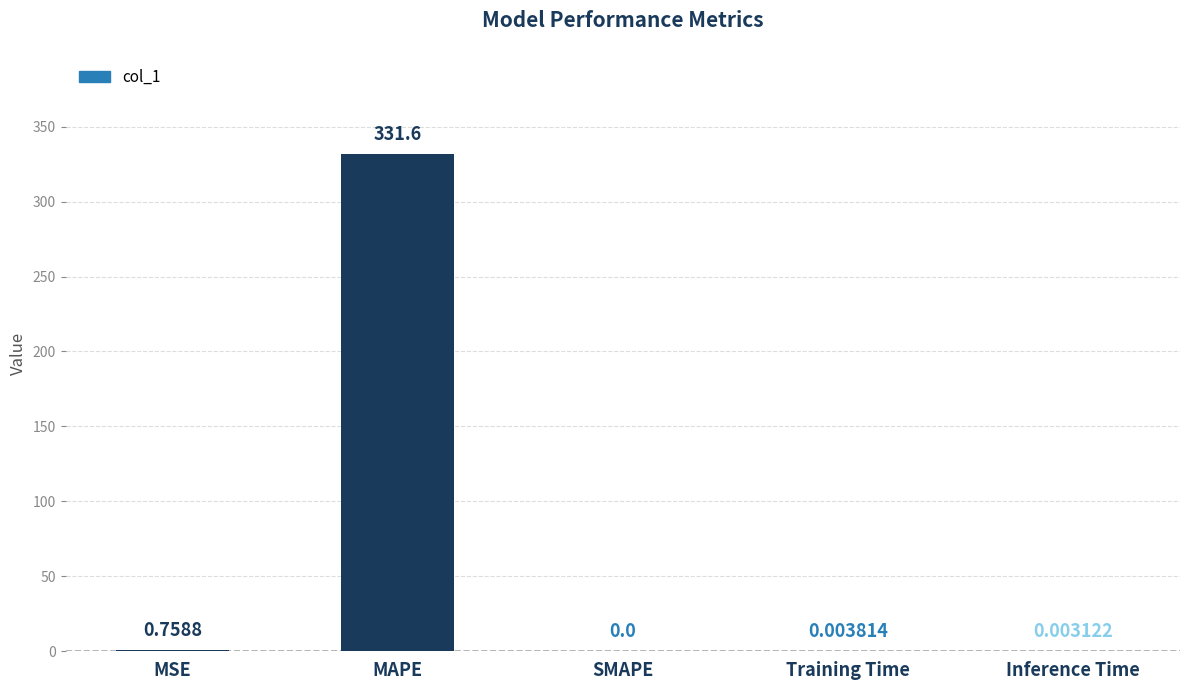

What is the sum of all values?

332.4